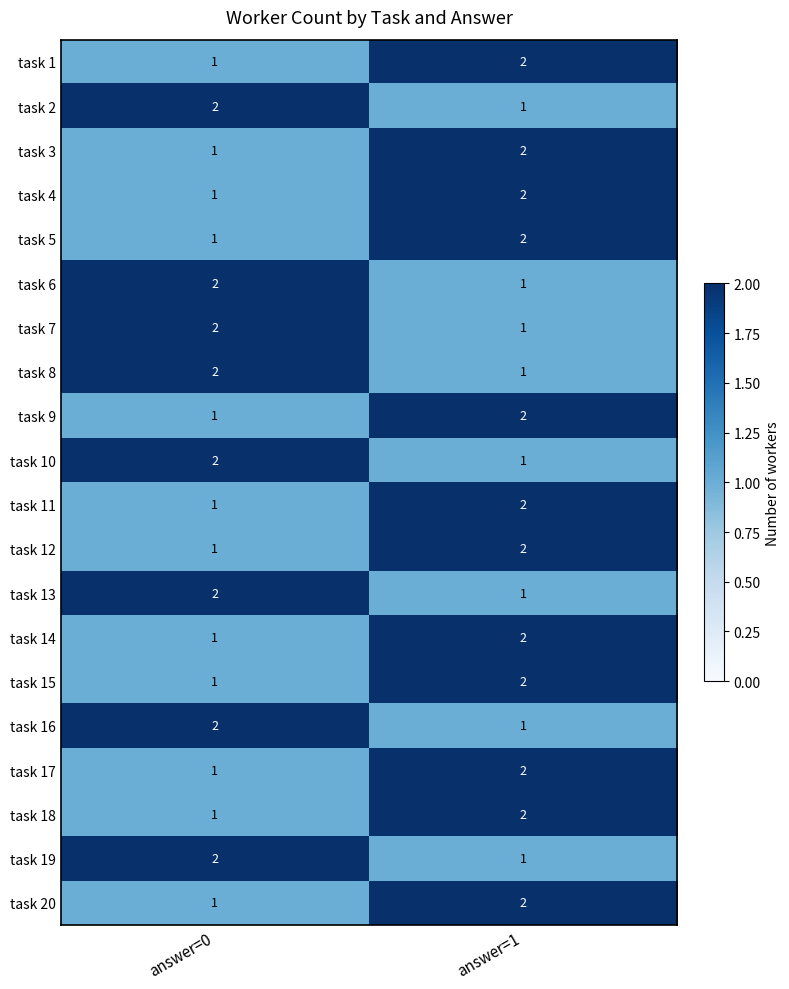

The task 7 series shows 1 at answer=1. True or false?

True